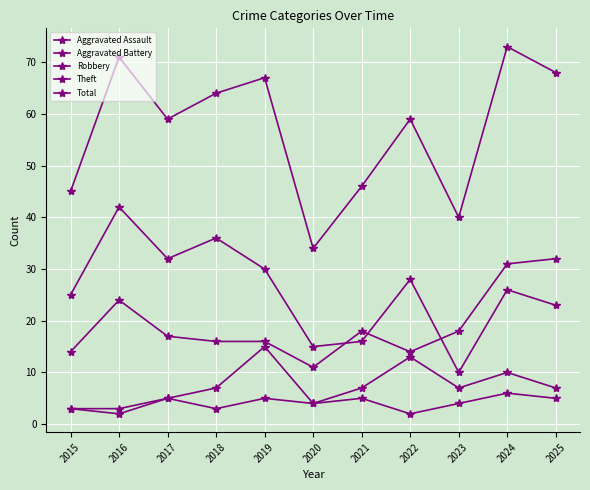

How many data points in Robbery are less than 17?

5